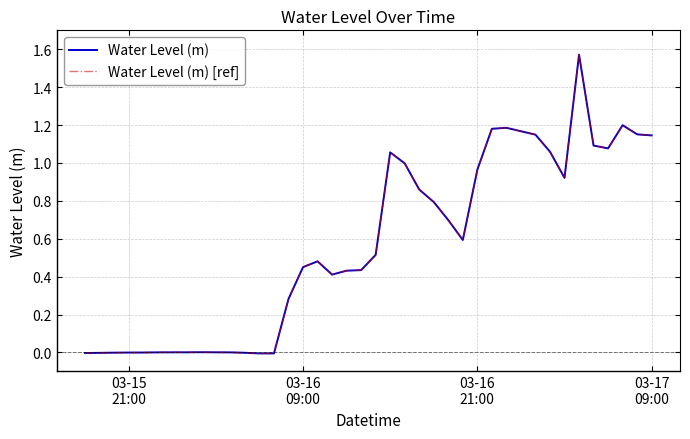

Reading left to right, transcribe all the data shown in this chart.

Water Level (m): -0.0	-0.0	-0.0	-0.0	-0.0	0.0	0.0	0.0	0.0	0.0	0.0	-0.0	-0.0	-0.0	0.3	0.5	0.5	0.4	0.4	0.4	0.5	1.1	1.0	0.9	0.8	0.7	0.6	1.0	1.2	1.2	1.2	1.1	1.1	0.9	1.6	1.1	1.1	1.2	1.2	1.1
Water Level (m) [ref]: -0.0	-0.0	-0.0	-0.0	-0.0	0.0	0.0	0.0	0.0	0.0	0.0	-0.0	-0.0	-0.0	0.3	0.5	0.5	0.4	0.4	0.4	0.5	1.1	1.0	0.9	0.8	0.7	0.6	1.0	1.2	1.2	1.2	1.1	1.1	0.9	1.6	1.1	1.1	1.2	1.2	1.1